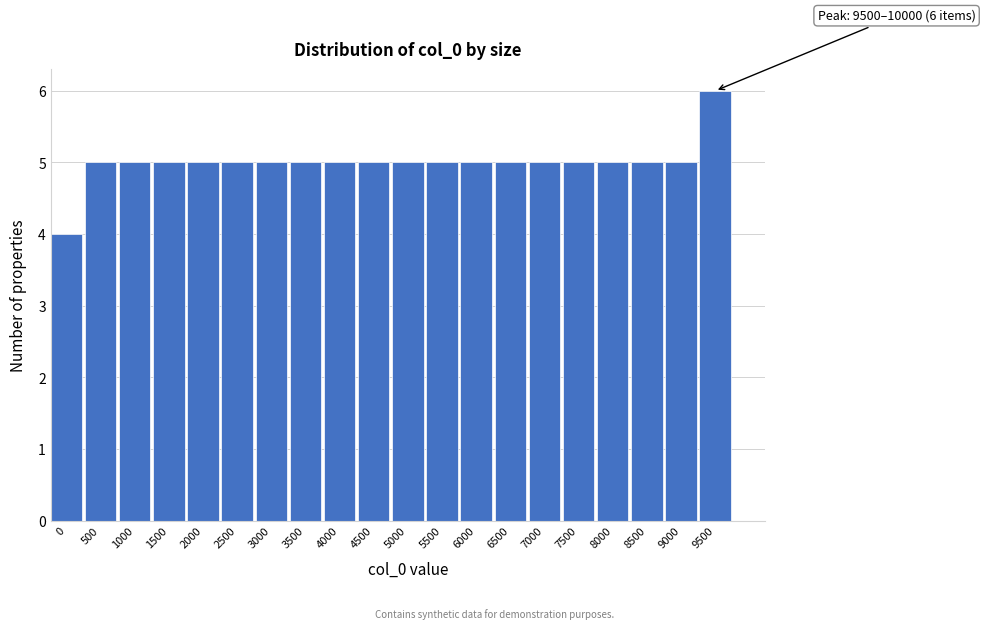

Reading left to right, transcribe all the data shown in this chart.

4	5	5	5	5	5	5	5	5	5	5	5	5	5	5	5	5	5	5	6